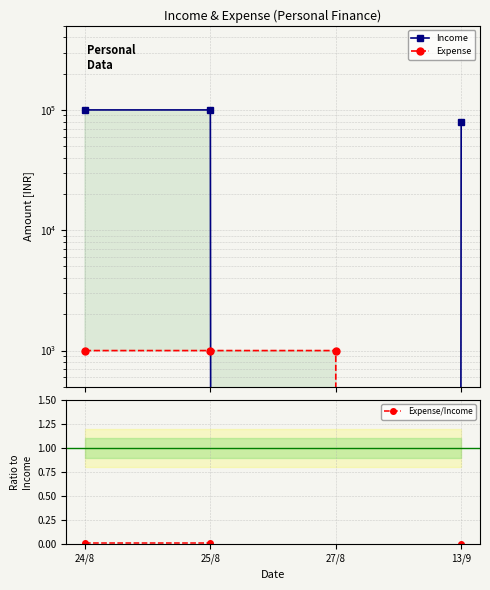

The Income series shows 54902.8 at 13/9. True or false?

False